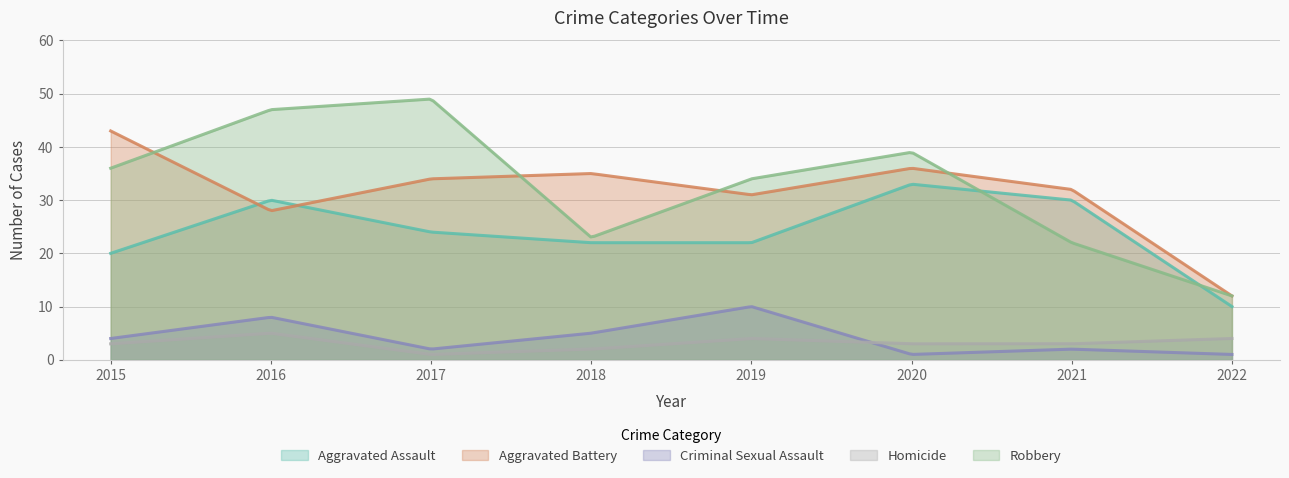

True or false: Criminal Sexual Assault and Aggravated Battery intersect in this chart.

False